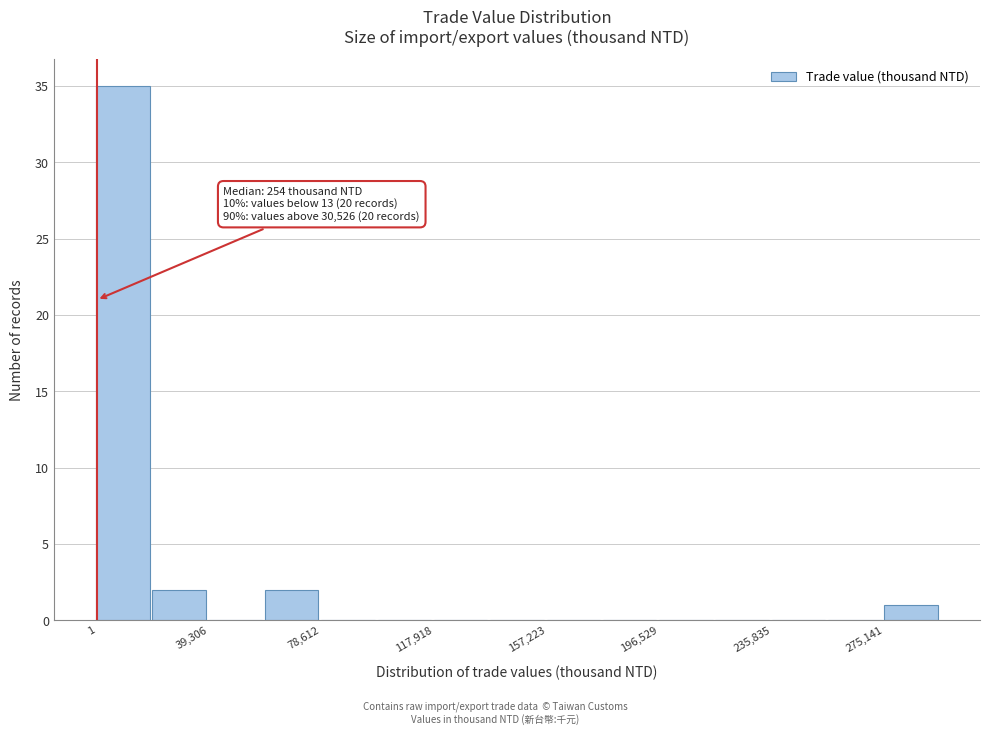

Around what value on the x-axis is the tallest bar? Give the approximate position of its centre, as read against the axis.

10000